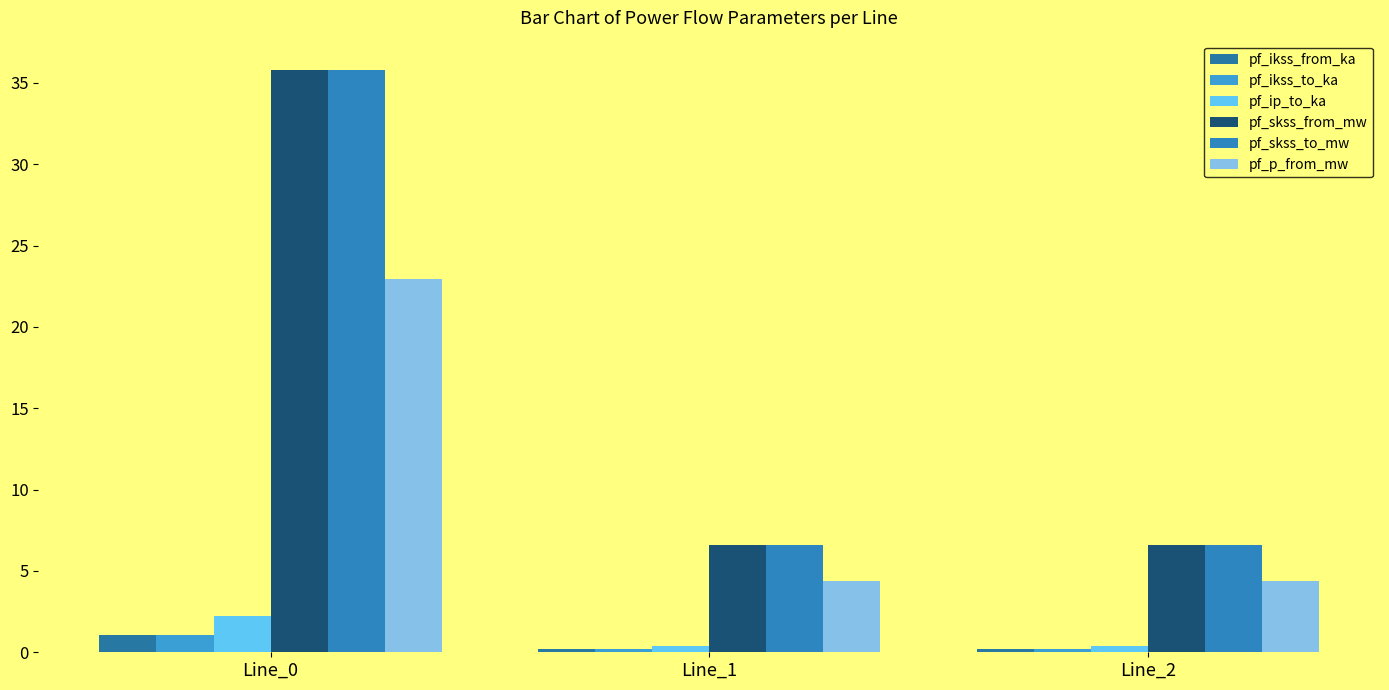

Count the number of categories in the chart.

3